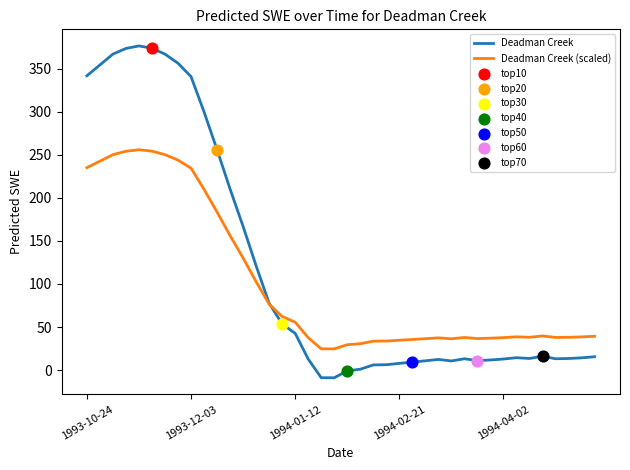

List the series in order of their peak value, lowest first.

Deadman Creek (scaled), Deadman Creek